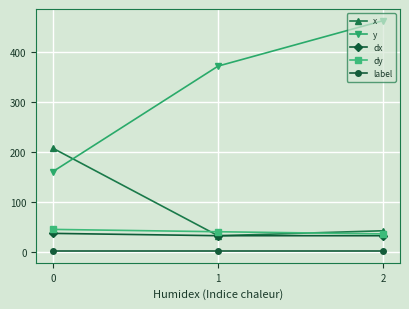

Does the chart display data point markers on the line(s)?

Yes